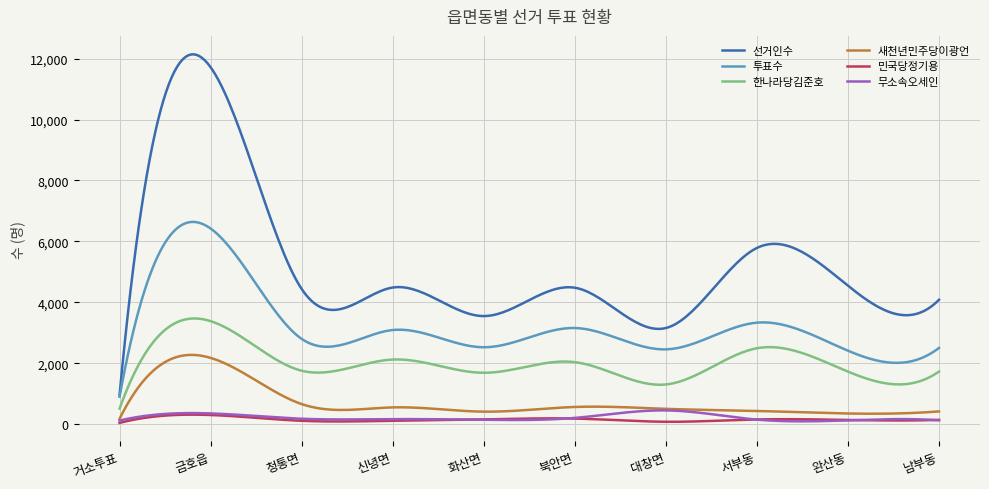

What is the minimum value for 한나라당김준호?

513.0